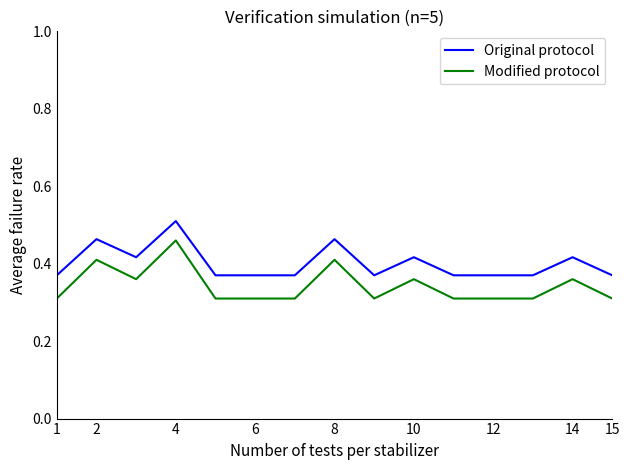

List the series in order of their overall mean, lowest first.

Modified protocol, Original protocol